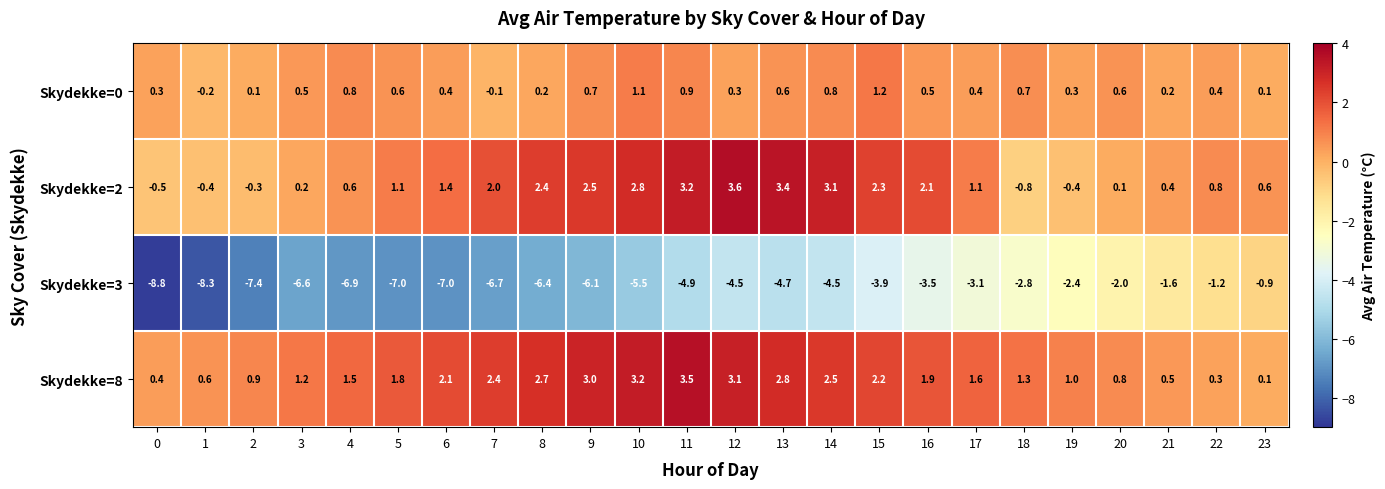

How many series are shown in this chart?

4